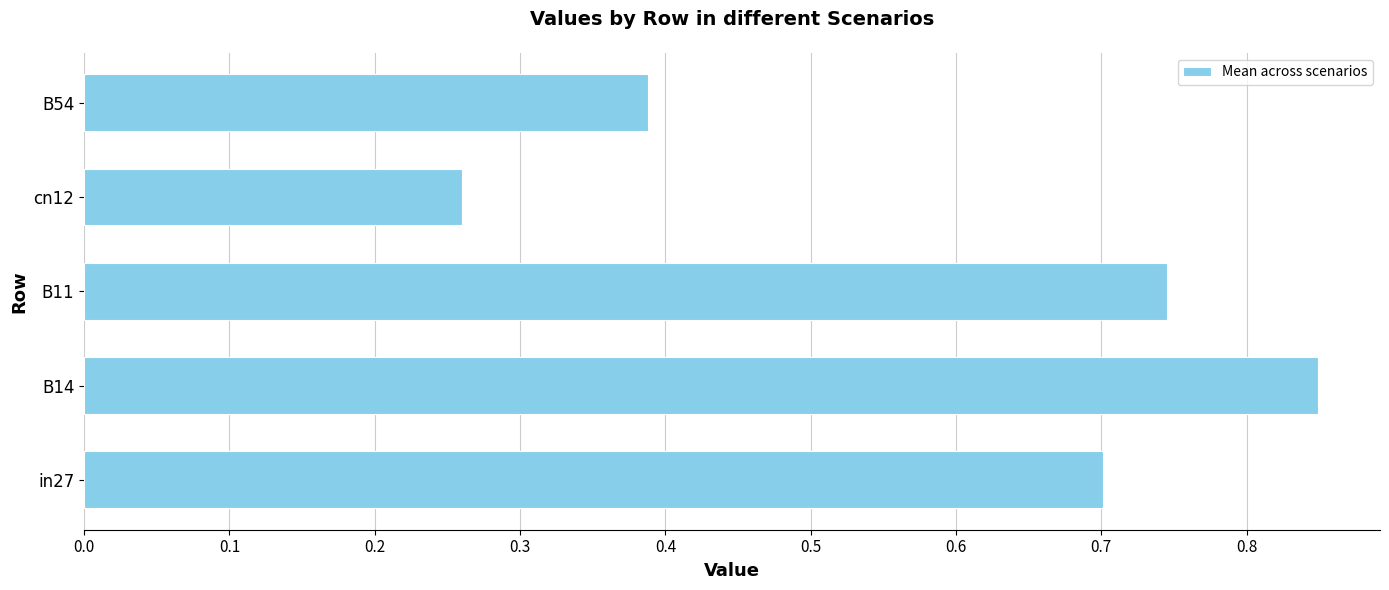

What is the difference between the second highest and minimum values?

0.5